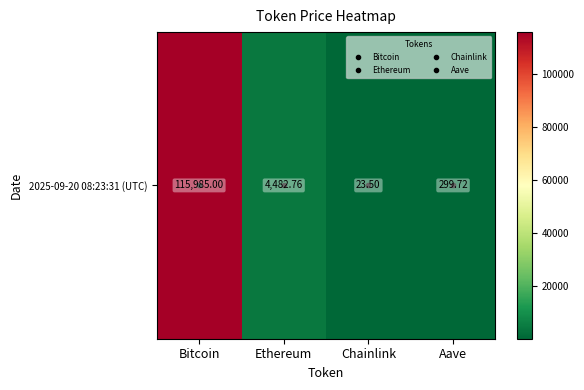

What is the sum of the values at Bitcoin and Aave?

116284.7